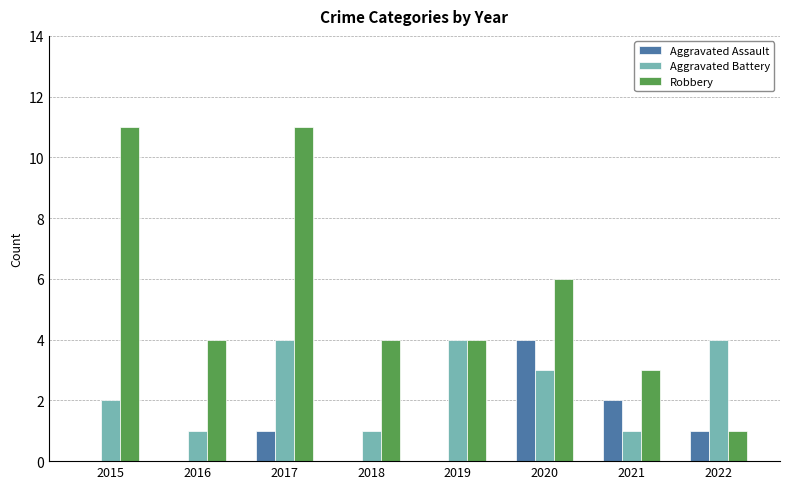

What is the greatest value displayed?

11